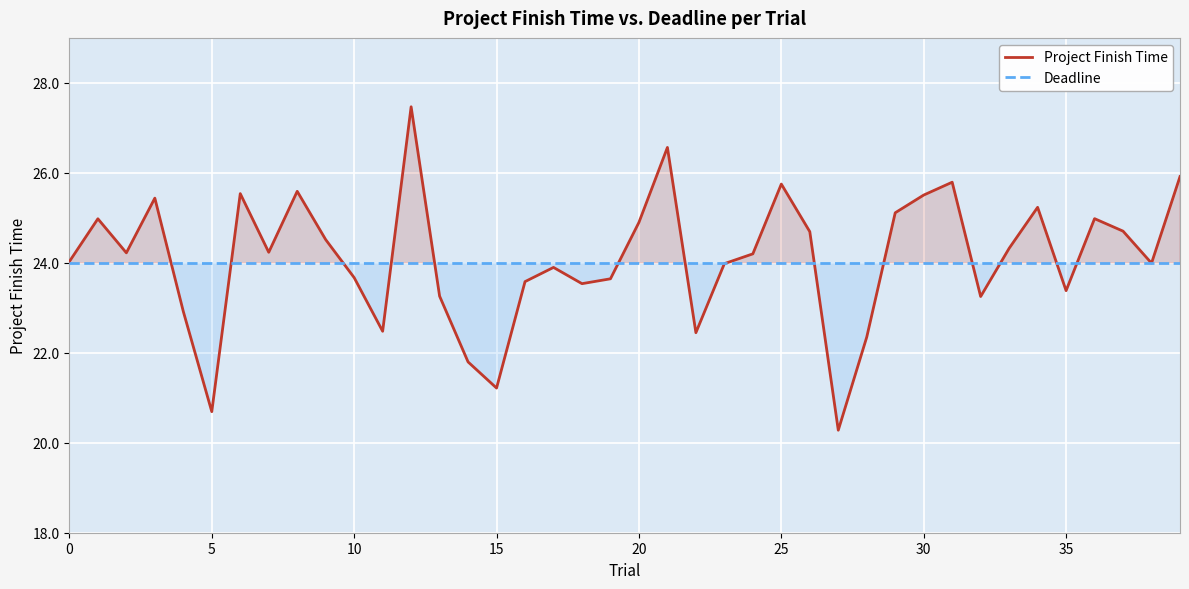

Reading left to right, list all the values displayed in this chart.

Project Finish Time: 24.0	25.0	24.2	25.4	22.9	20.7	25.5	24.2	25.6	24.5	23.7	22.5	27.5	23.3	21.8	21.2	23.6	23.9	23.5	23.6	24.9	26.6	22.4	24.0	24.2	25.8	24.7	20.3	22.3	25.1	25.5	25.8	23.3	24.3	25.2	23.4	25.0	24.7	24.0	25.9
Deadline: 24.0	24.0	24.0	24.0	24.0	24.0	24.0	24.0	24.0	24.0	24.0	24.0	24.0	24.0	24.0	24.0	24.0	24.0	24.0	24.0	24.0	24.0	24.0	24.0	24.0	24.0	24.0	24.0	24.0	24.0	24.0	24.0	24.0	24.0	24.0	24.0	24.0	24.0	24.0	24.0